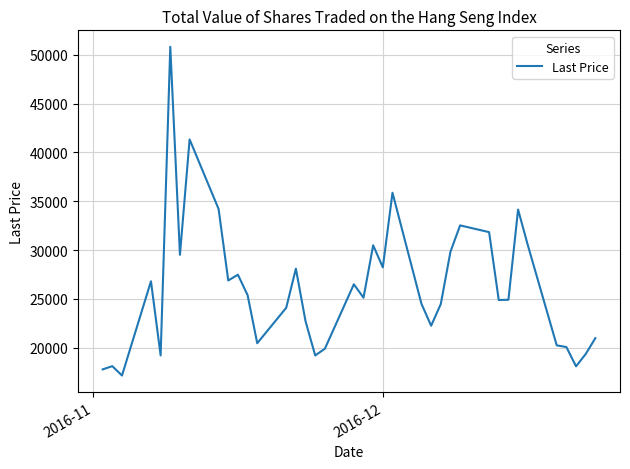

What is the maximum value shown in the chart?

50813.2